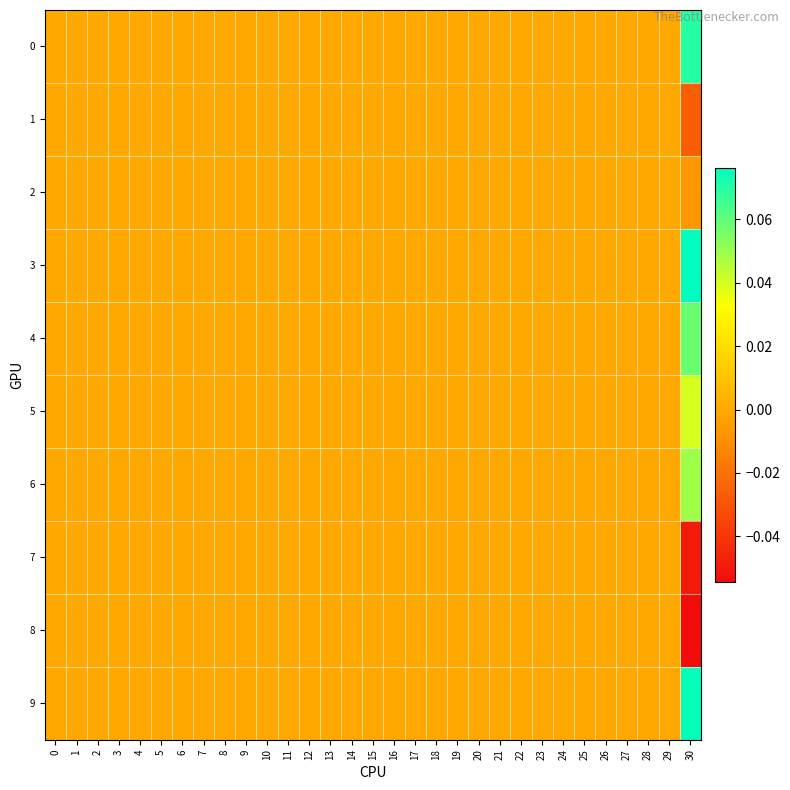

Reading left to right, list all the values displayed in this chart.

0: 0=0.0	1=0.0	2=0.0	3=0.0	4=0.0	5=0.0	6=0.0	7=0.0	8=0.0	9=0.0	10=0.0	11=0.0	12=0.0	13=0.0	14=0.0	15=0.0	16=0.0	17=0.0	18=0.0	19=0.0	20=0.0	21=0.0	22=0.0	23=0.0	24=0.0	25=0.0	26=0.0	27=0.0	28=0.0	29=0.0	30=0.1
1: 0=0.0	1=0.0	2=0.0	3=0.0	4=0.0	5=0.0	6=0.0	7=0.0	8=0.0	9=0.0	10=0.0	11=0.0	12=0.0	13=0.0	14=0.0	15=0.0	16=0.0	17=0.0	18=0.0	19=0.0	20=0.0	21=0.0	22=0.0	23=0.0	24=0.0	25=0.0	26=0.0	27=0.0	28=0.0	29=0.0	30=-0.0
2: 0=0.0	1=0.0	2=0.0	3=0.0	4=0.0	5=0.0	6=0.0	7=0.0	8=0.0	9=0.0	10=0.0	11=0.0	12=0.0	13=0.0	14=0.0	15=0.0	16=0.0	17=0.0	18=0.0	19=0.0	20=0.0	21=0.0	22=0.0	23=0.0	24=0.0	25=0.0	26=0.0	27=0.0	28=0.0	29=0.0	30=-0.0
3: 0=0.0	1=0.0	2=0.0	3=0.0	4=0.0	5=0.0	6=0.0	7=0.0	8=0.0	9=0.0	10=0.0	11=0.0	12=0.0	13=0.0	14=0.0	15=0.0	16=0.0	17=0.0	18=0.0	19=0.0	20=0.0	21=0.0	22=0.0	23=0.0	24=0.0	25=0.0	26=0.0	27=0.0	28=0.0	29=0.0	30=0.1
4: 0=0.0	1=0.0	2=0.0	3=0.0	4=0.0	5=0.0	6=0.0	7=0.0	8=0.0	9=0.0	10=0.0	11=0.0	12=0.0	13=0.0	14=0.0	15=0.0	16=0.0	17=0.0	18=0.0	19=0.0	20=0.0	21=0.0	22=0.0	23=0.0	24=0.0	25=0.0	26=0.0	27=0.0	28=0.0	29=0.0	30=0.1
5: 0=0.0	1=0.0	2=0.0	3=0.0	4=0.0	5=0.0	6=0.0	7=0.0	8=0.0	9=0.0	10=0.0	11=0.0	12=0.0	13=0.0	14=0.0	15=0.0	16=0.0	17=0.0	18=0.0	19=0.0	20=0.0	21=0.0	22=0.0	23=0.0	24=0.0	25=0.0	26=0.0	27=0.0	28=0.0	29=0.0	30=0.0
6: 0=0.0	1=0.0	2=0.0	3=0.0	4=0.0	5=0.0	6=0.0	7=0.0	8=0.0	9=0.0	10=0.0	11=0.0	12=0.0	13=0.0	14=0.0	15=0.0	16=0.0	17=0.0	18=0.0	19=0.0	20=0.0	21=0.0	22=0.0	23=0.0	24=0.0	25=0.0	26=0.0	27=0.0	28=0.0	29=0.0	30=0.0
7: 0=0.0	1=0.0	2=0.0	3=0.0	4=0.0	5=0.0	6=0.0	7=0.0	8=0.0	9=0.0	10=0.0	11=0.0	12=0.0	13=0.0	14=0.0	15=0.0	16=0.0	17=0.0	18=0.0	19=0.0	20=0.0	21=0.0	22=0.0	23=0.0	24=0.0	25=0.0	26=0.0	27=0.0	28=0.0	29=0.0	30=-0.0
8: 0=0.0	1=0.0	2=0.0	3=0.0	4=0.0	5=0.0	6=0.0	7=0.0	8=0.0	9=0.0	10=0.0	11=0.0	12=0.0	13=0.0	14=0.0	15=0.0	16=0.0	17=0.0	18=0.0	19=0.0	20=0.0	21=0.0	22=0.0	23=0.0	24=0.0	25=0.0	26=0.0	27=0.0	28=0.0	29=0.0	30=-0.1
9: 0=0.0	1=0.0	2=0.0	3=0.0	4=0.0	5=0.0	6=0.0	7=0.0	8=0.0	9=0.0	10=0.0	11=0.0	12=0.0	13=0.0	14=0.0	15=0.0	16=0.0	17=0.0	18=0.0	19=0.0	20=0.0	21=0.0	22=0.0	23=0.0	24=0.0	25=0.0	26=0.0	27=0.0	28=0.0	29=0.0	30=0.1